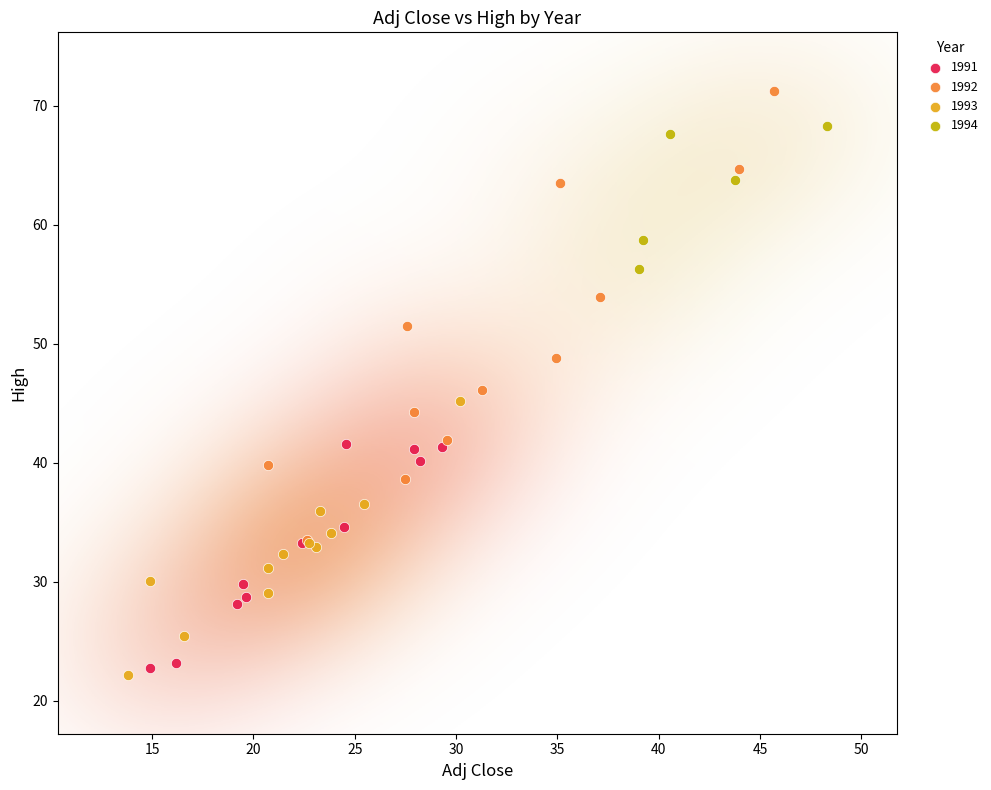

Which series contains the highest Y value?

1992